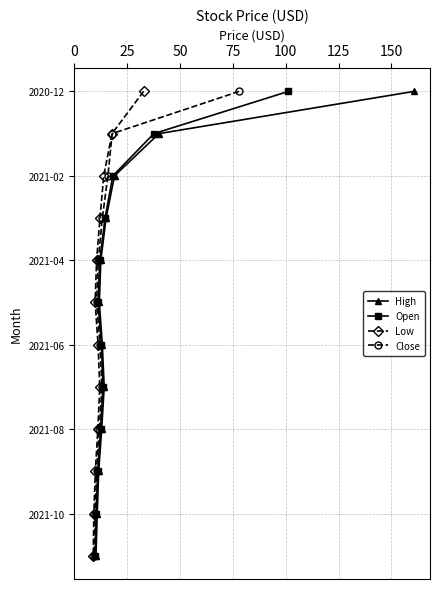

True or false: Low has more than 1 points higher than both neighbors.

False